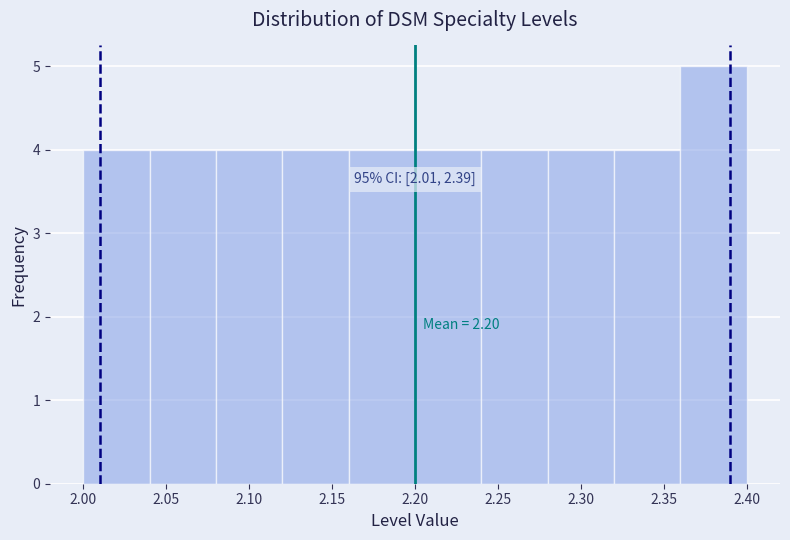

Which range on the x-axis has the tallest bar?

2.36 to 2.40